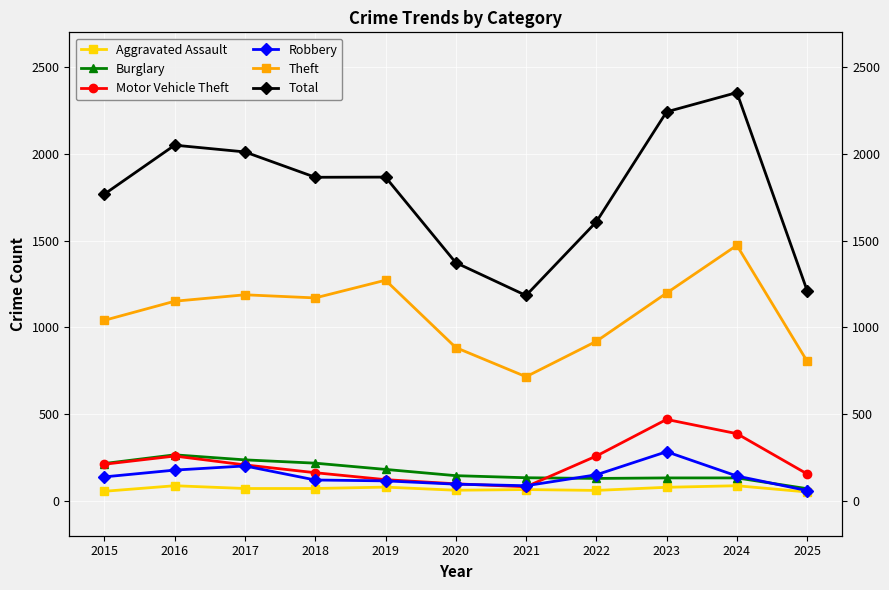

Which series ends up on top after the final intersection of Robbery and Motor Vehicle Theft?

Motor Vehicle Theft